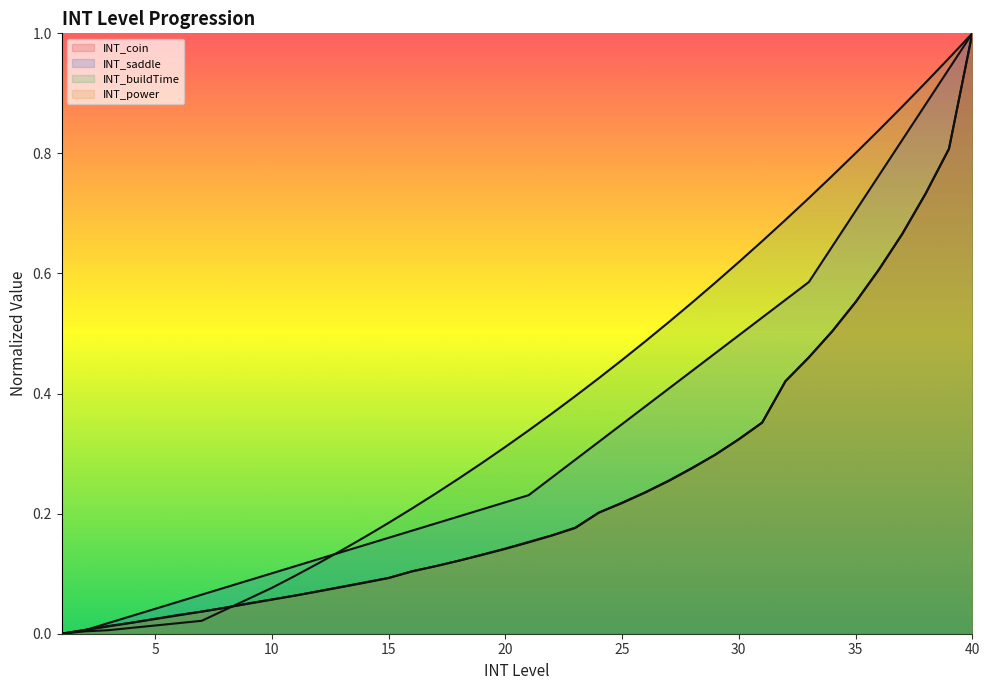

What is the value of the INT_buildTime (line) point at the 40th from the left?

1.0